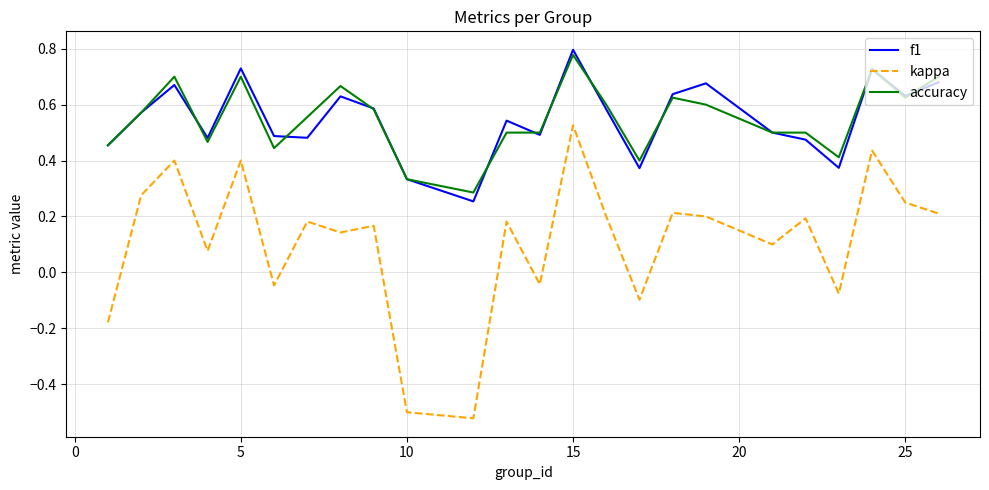

True or false: kappa and accuracy cross at least once.

False